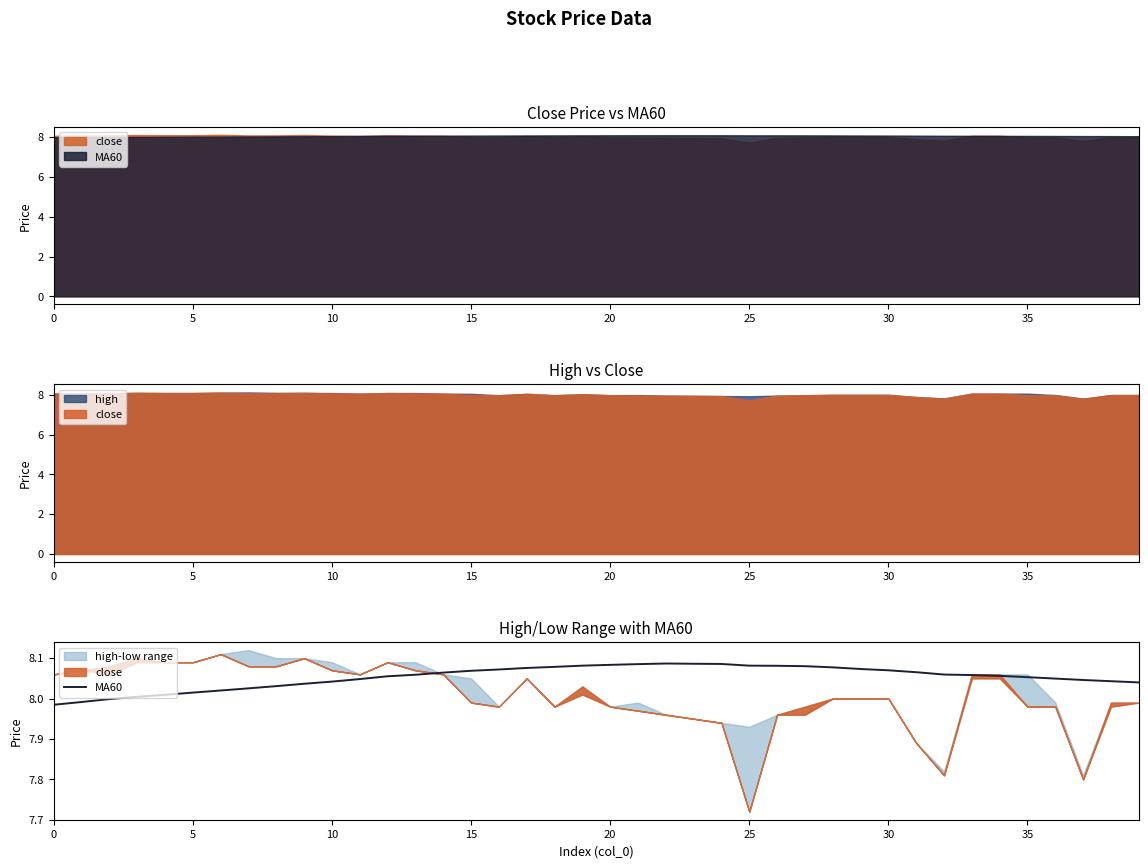

What is the ratio of the value at 37 to the value at 36?

1.0